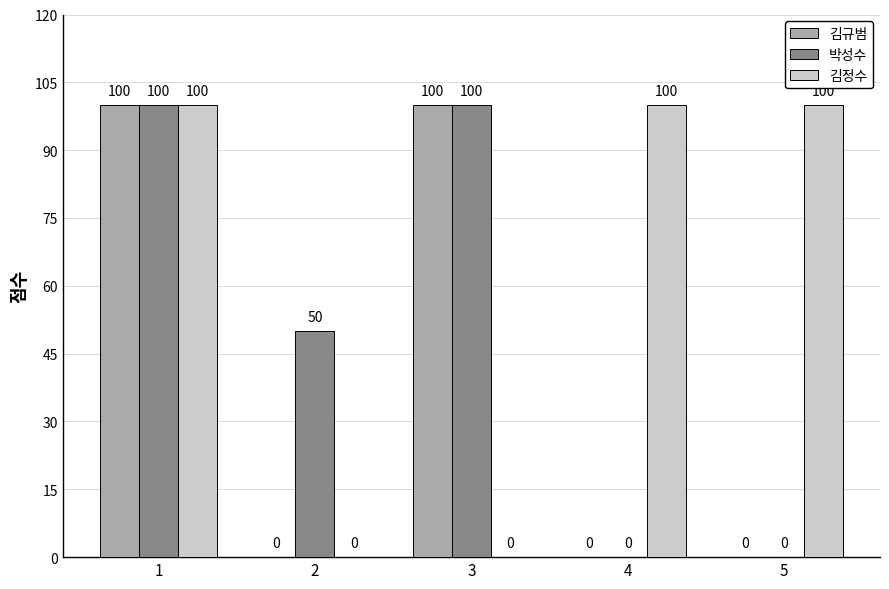

What is the maximum value shown in the chart?

100